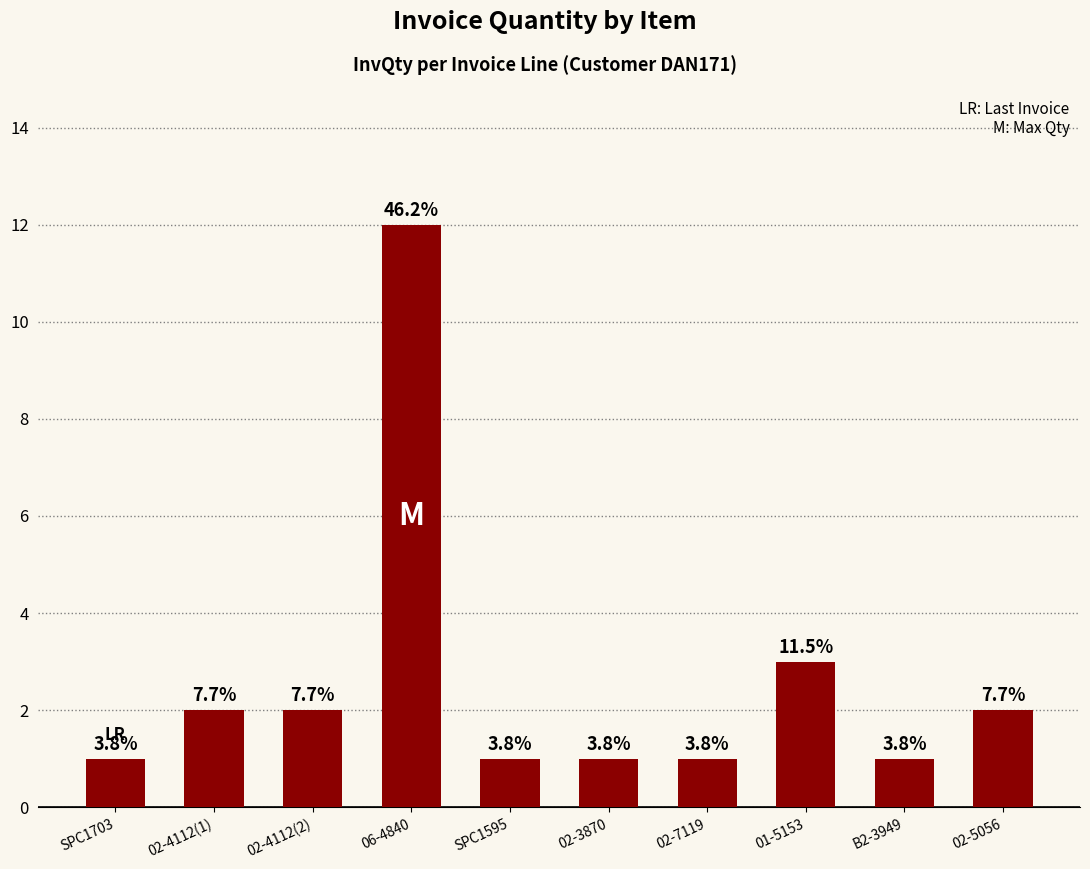

Are the bars horizontal?

No